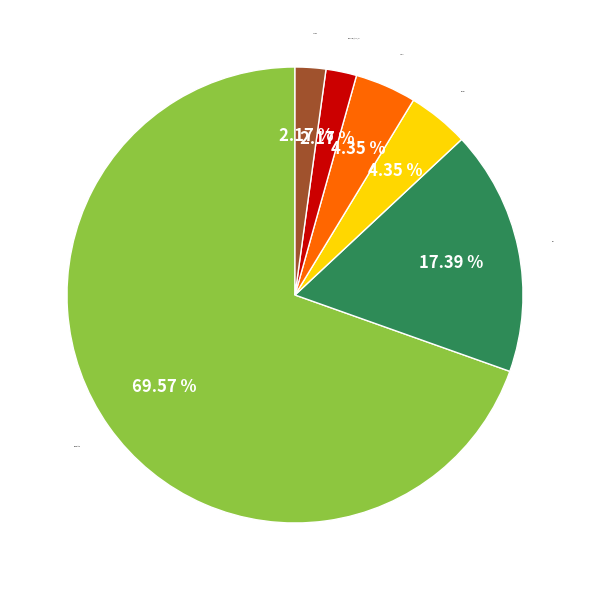

Which slice is the largest?

readmitted